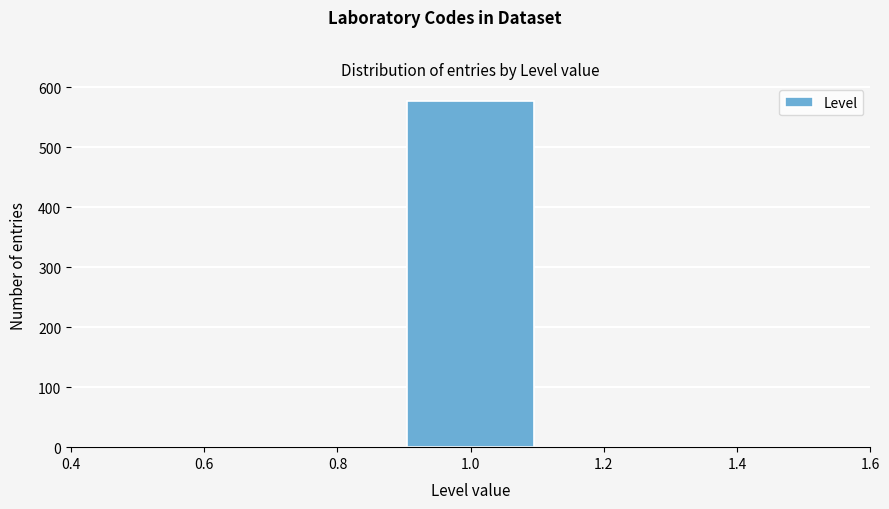

How tall is the bar that spans 0.9 to 1.1 on the x-axis? The values are not printed on the chart, so give them approximately, as read against the axis.

580